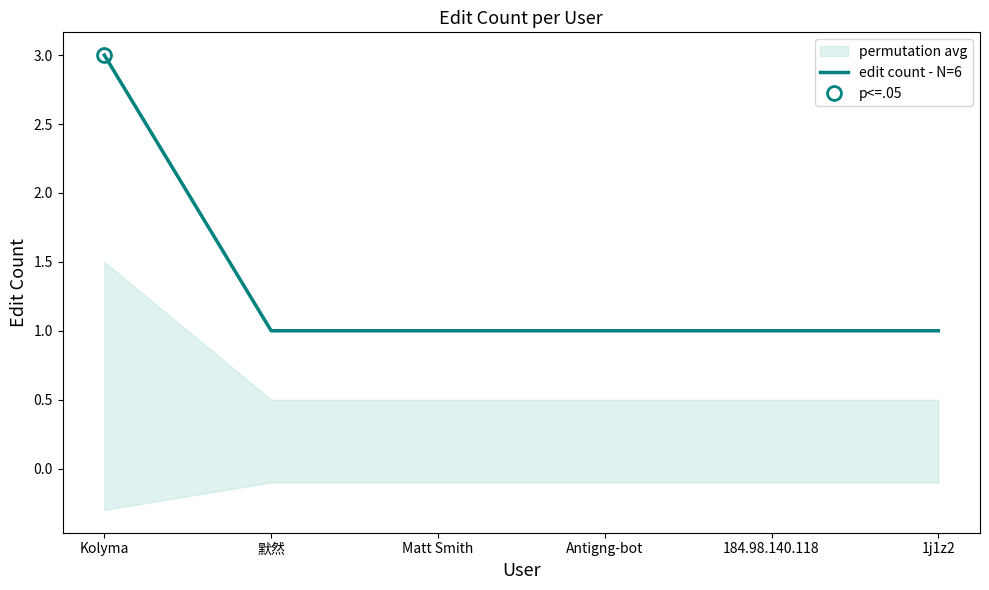

The chart shows a value of 0 at 1j1z2. True or false?

False